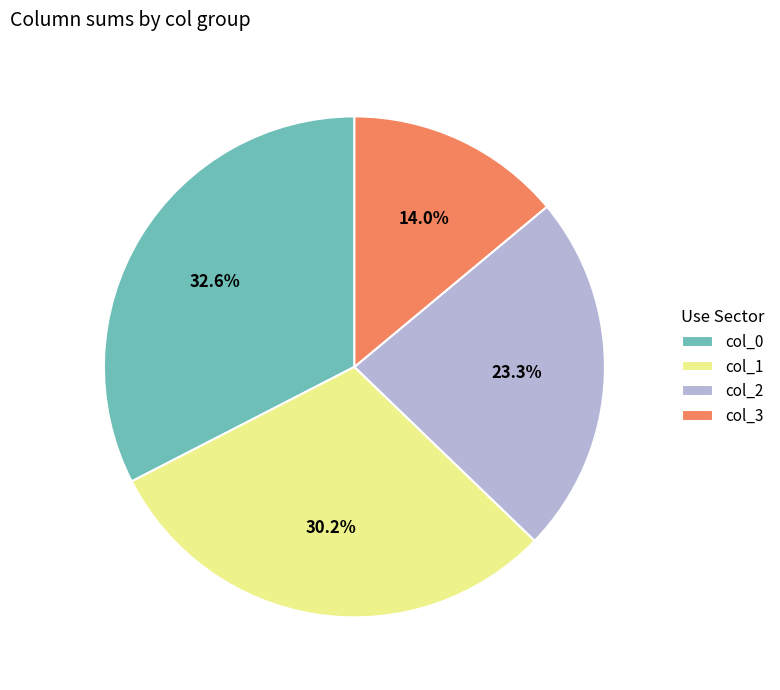

What is the smallest slice in the pie chart?

col_3